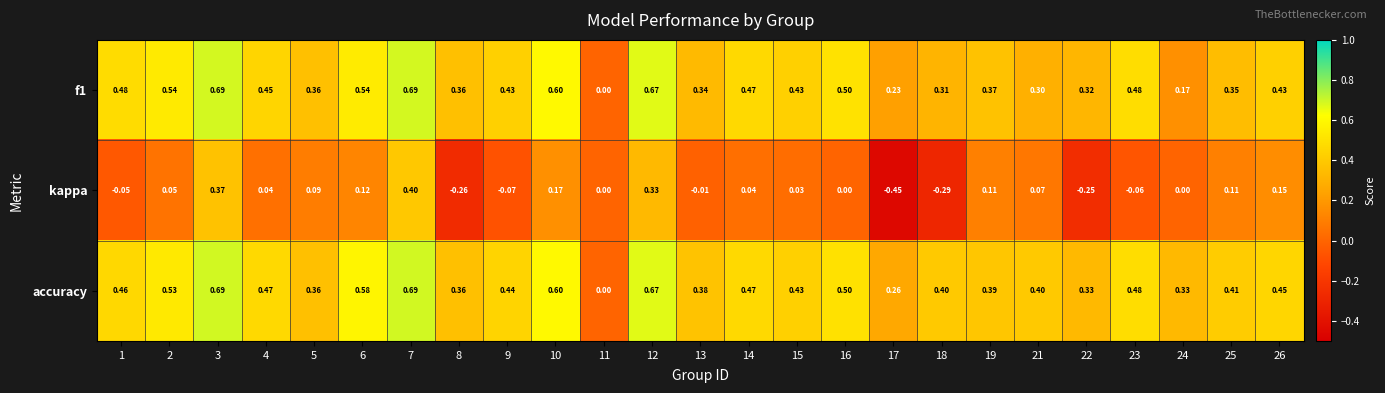

Which series has the largest range (max minus min)?

kappa